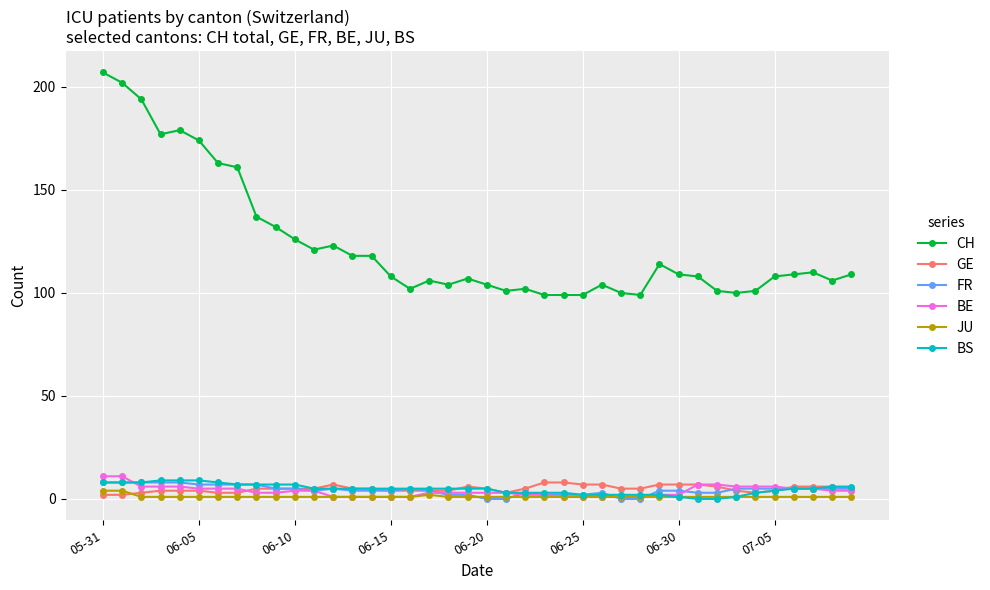

What is the average value of the JU series?

1